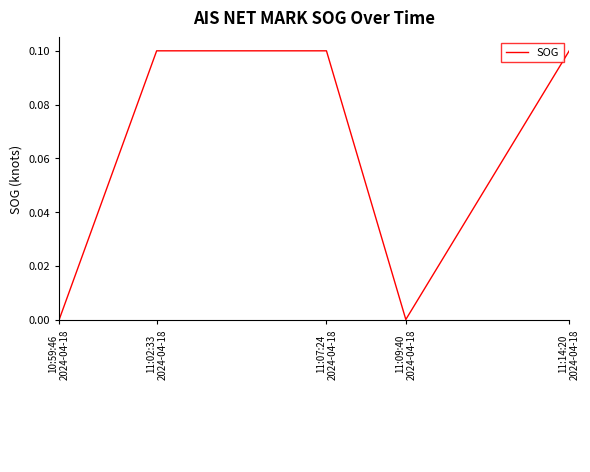

What is the sum of all values?

0.3